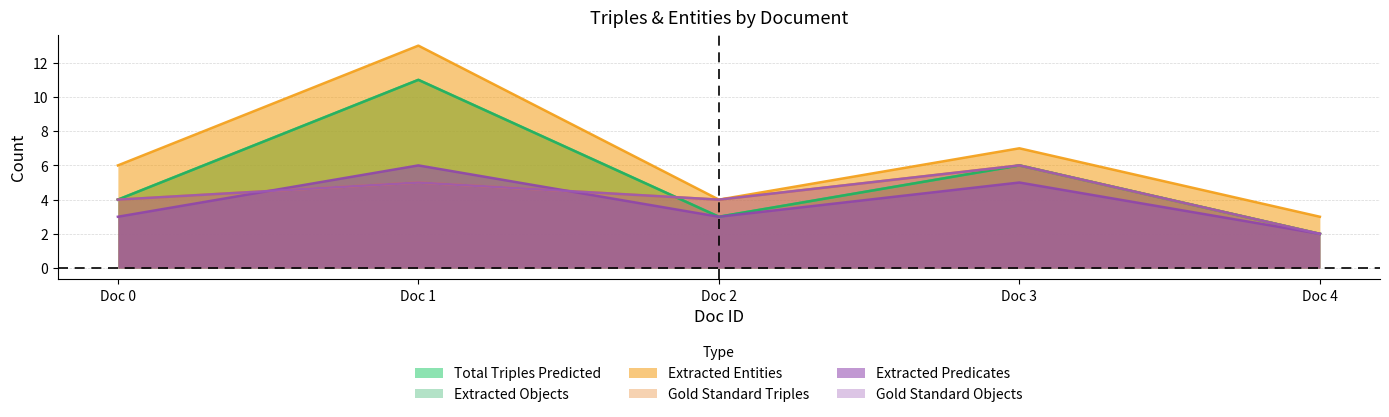

Does the chart display data point markers on the line(s)?

No